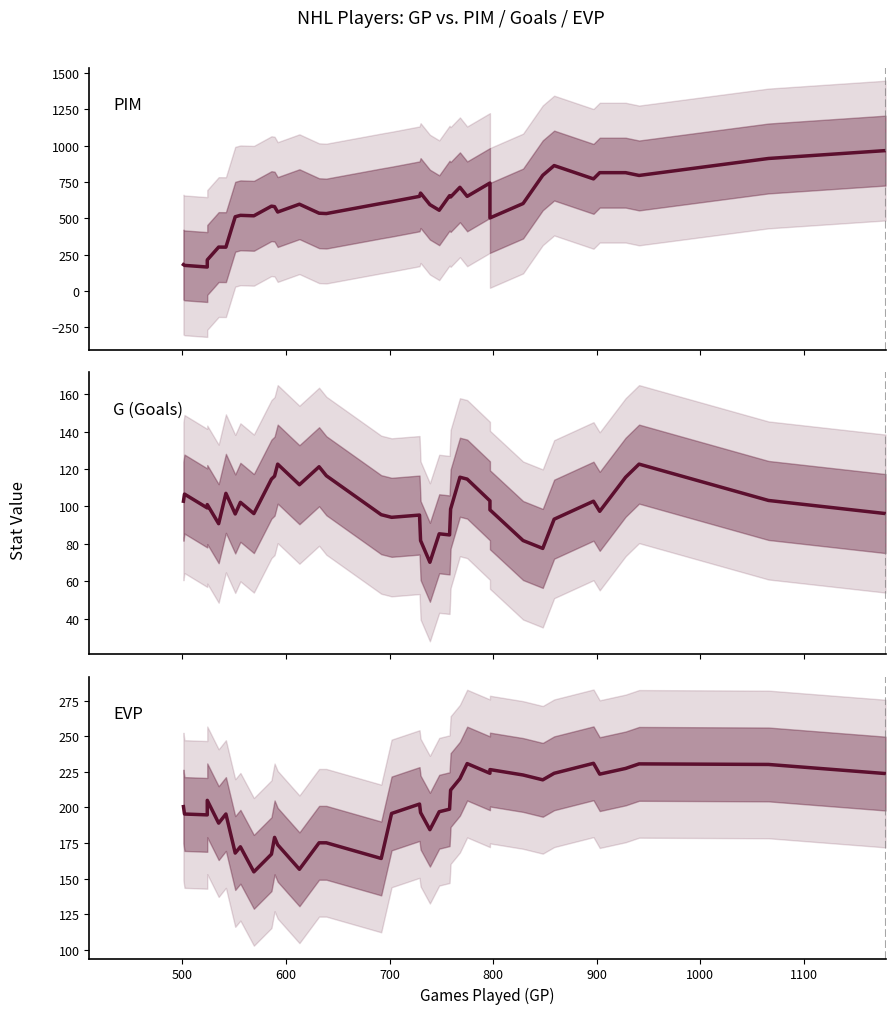

True or false: G (Goals) and EVP cross at least once.

False